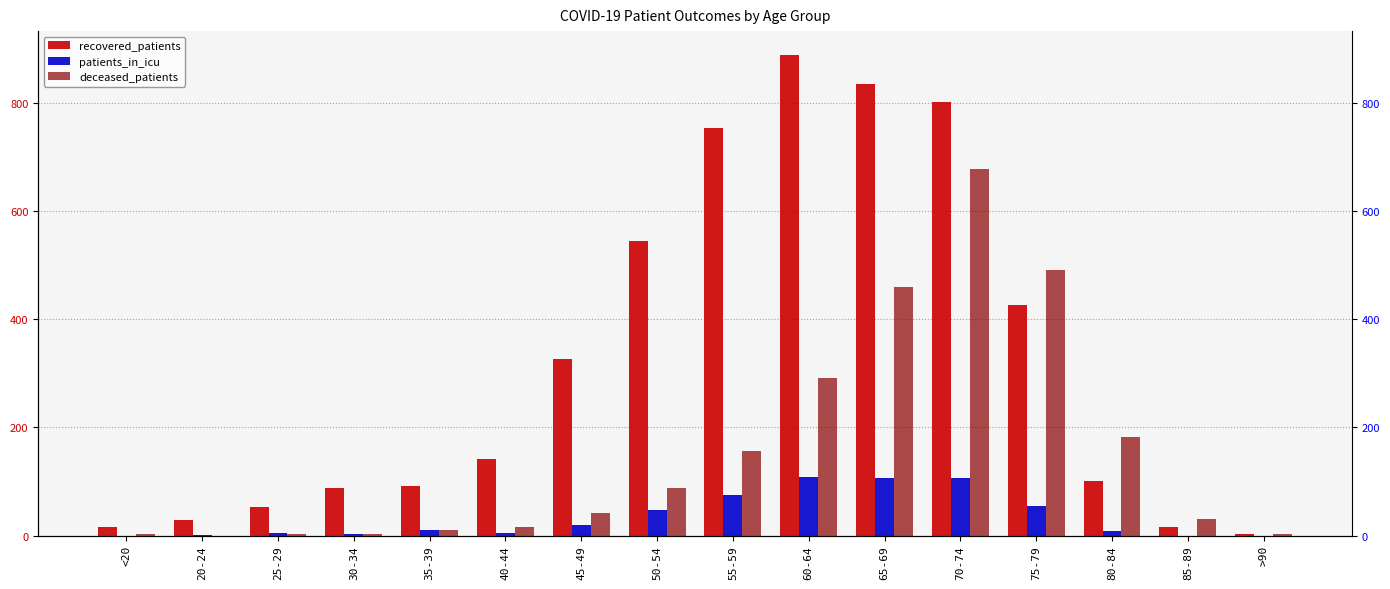

Reading right to left, list all the values displayed in this chart.

recovered_patients: >90=3	85-89=15	80-84=101	75-79=426	70-74=802	65-69=835	60-64=888	55-59=753	50-54=545	45-49=327	40-44=142	35-39=92	30-34=88	25-29=52	20-24=29	<20=15
patients_in_icu: >90=0	85-89=0	80-84=8	75-79=55	70-74=107	65-69=106	60-64=109	55-59=75	50-54=47	45-49=20	40-44=5	35-39=10	30-34=2	25-29=4	20-24=1	<20=0
deceased_patients: >90=2	85-89=31	80-84=183	75-79=491	70-74=678	65-69=460	60-64=292	55-59=156	50-54=88	45-49=41	40-44=16	35-39=11	30-34=3	25-29=3	20-24=0	<20=2